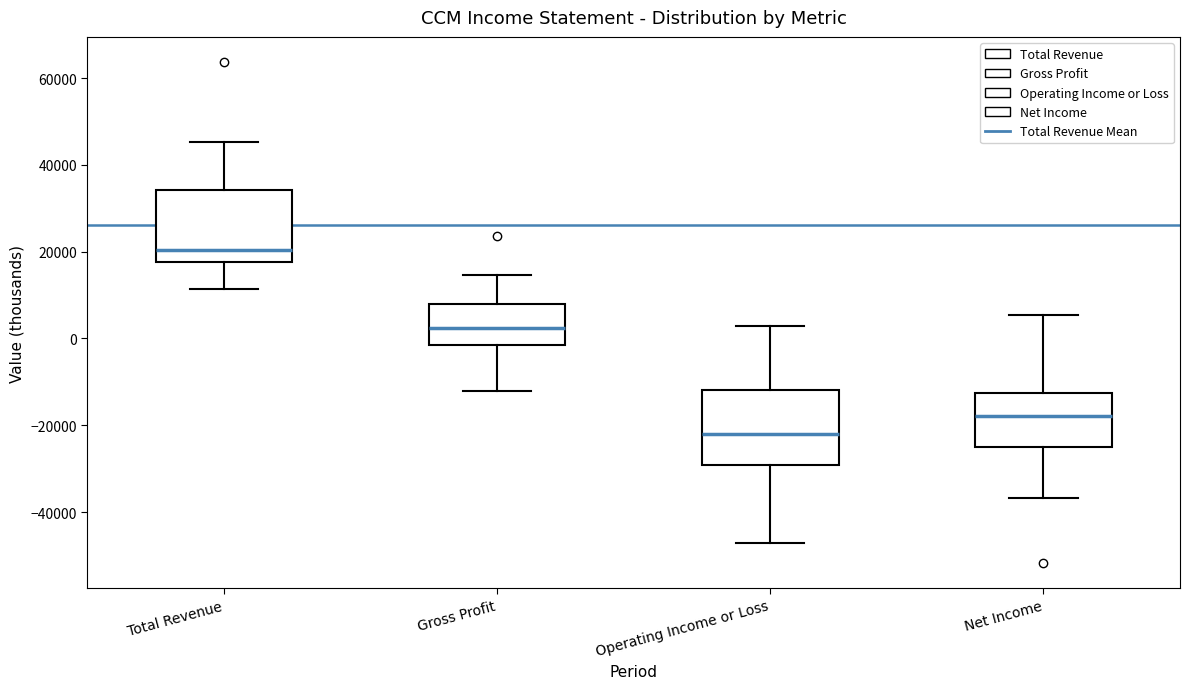

Reading left to right, read every box against the y-axis: the position of its median line, the range the box covers, and the ends of its whiskers. The values are not printed on the chart, so give them approximately, as read against the axis.

Total Revenue: median 20000, box 18000 to 34000, whiskers 12000 to 46000
Gross Profit: median 2000, box -2000 to 8000, whiskers -12000 to 14000
Operating Income or Loss: median -22000, box -30000 to -12000, whiskers -48000 to 2000
Net Income: median -18000, box -24000 to -12000, whiskers -36000 to 6000